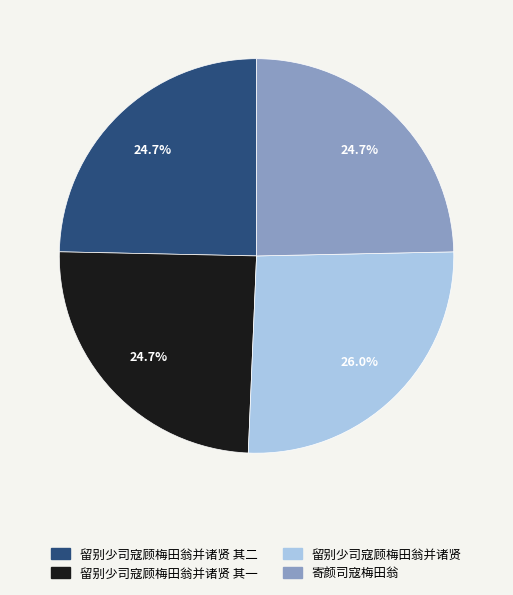

Is there a majority slice in this chart?

No